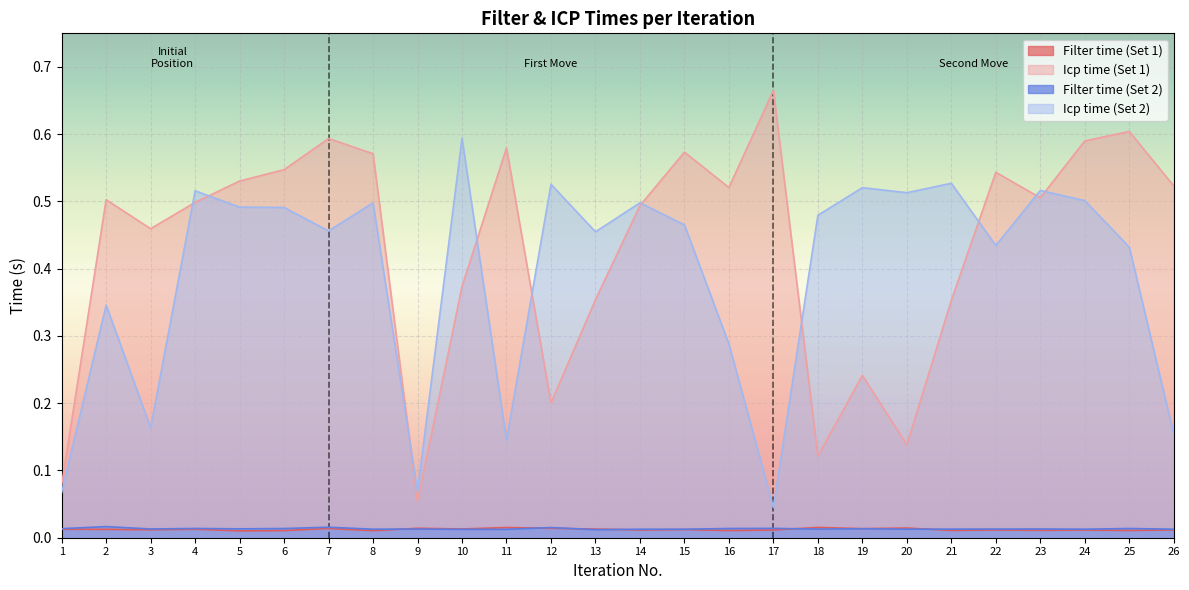

Between 9 and 16, which is larger?

9